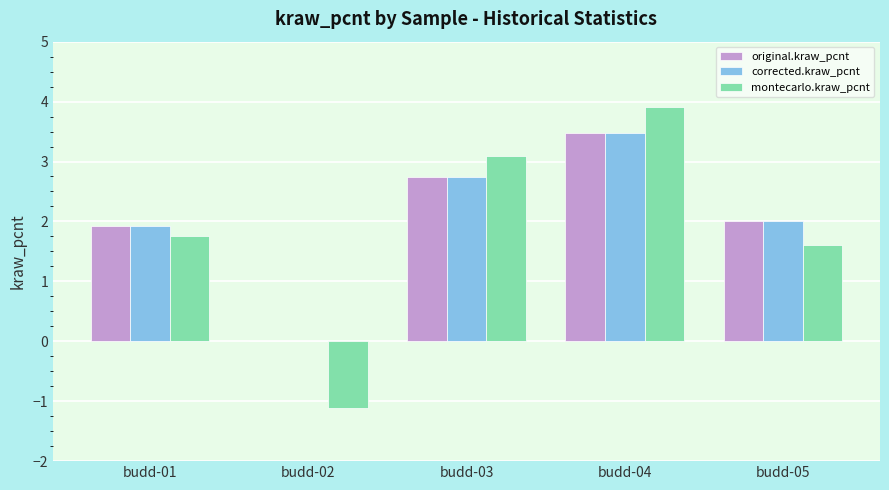

How many groups of bars are there?

5